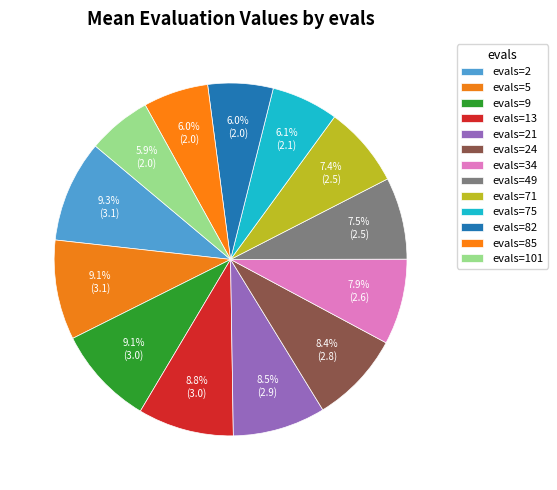

To the nearest percent, what is the difference between the evals=82 and evals=2 slice percentages?

3%